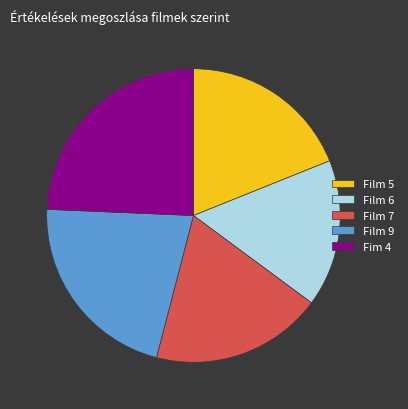

The Film 9 slice represents 22% of the pie. True or false?

True